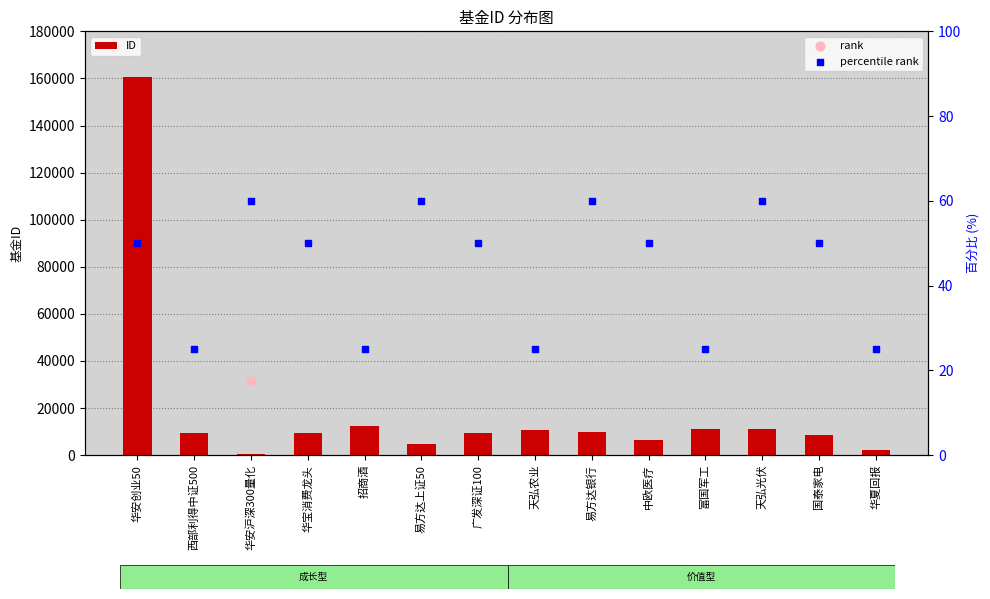

What are all the series names shown in the legend?

ID, rank, percentile rank